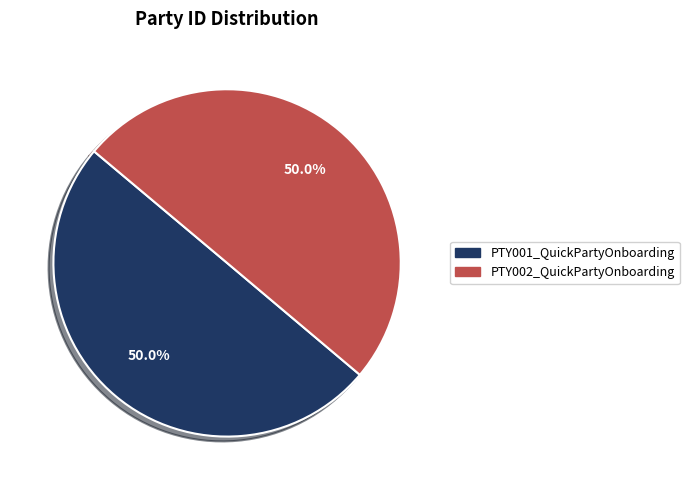

How much of the chart is everything except PTY002_QuickPartyOnboarding?

50.0%